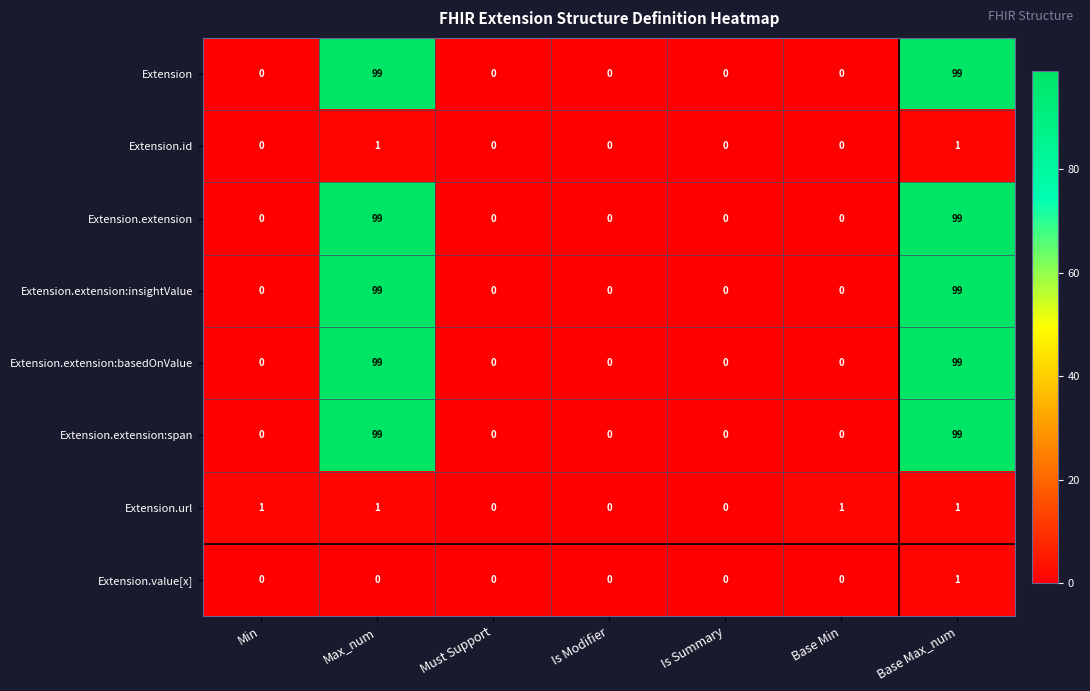

What is the highest value of the Extension.extension:span series?

99